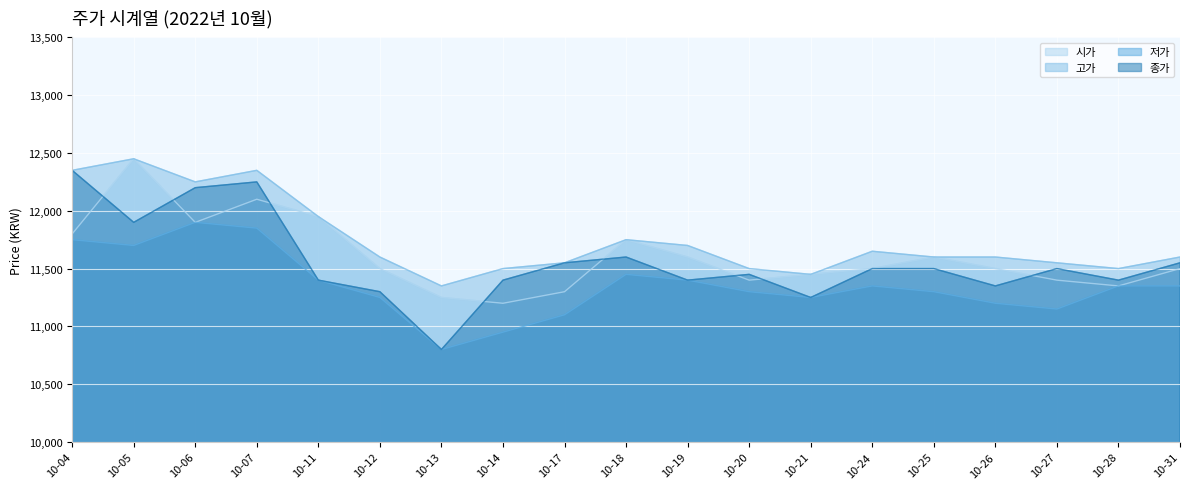

What is the greatest value displayed?

12450